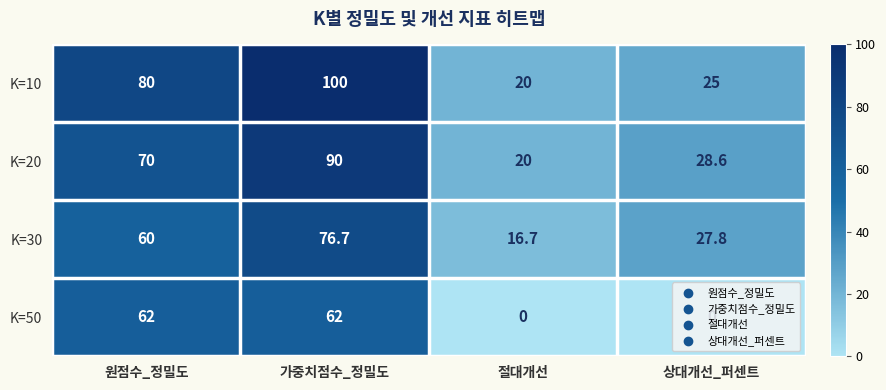

Which category has the highest value across all series?

가중치점수_정밀도